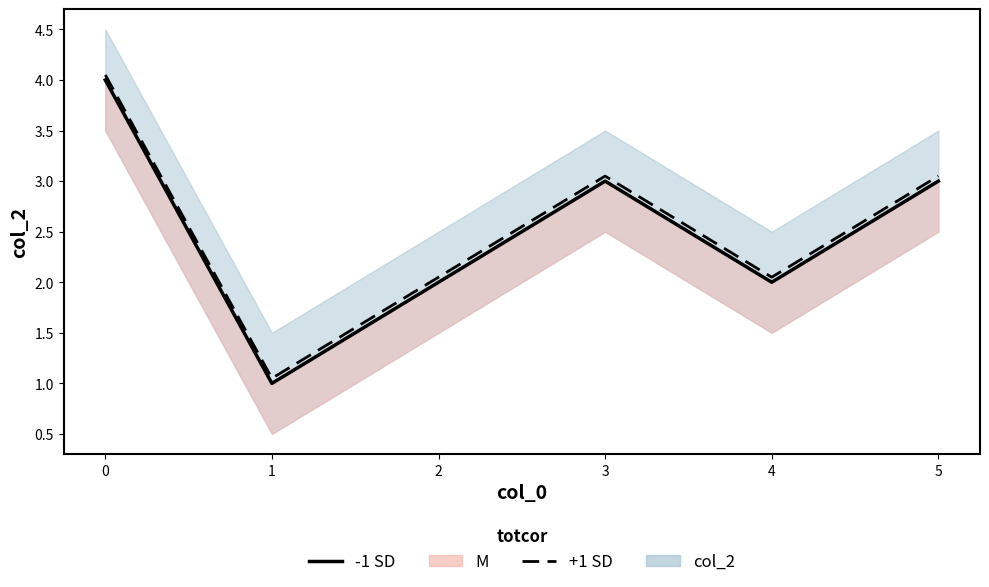

How many interior local valleys does the M series have?

2